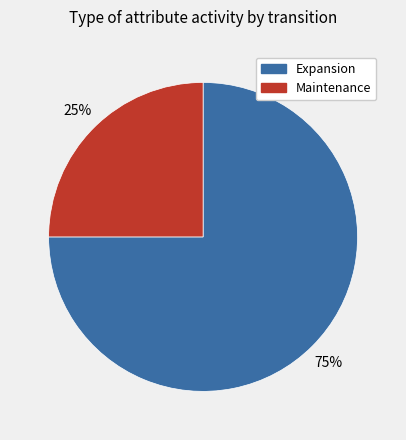

To the nearest percent, what is the difference between the largest and smallest slice percentages?

50%